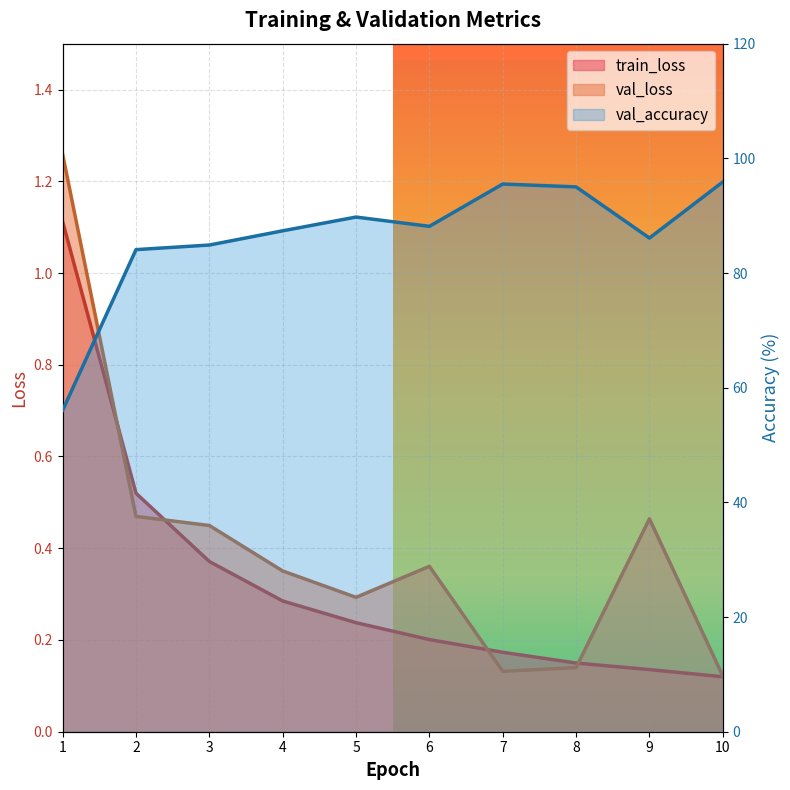

Which series has the widest spread of values?

val_accuracy